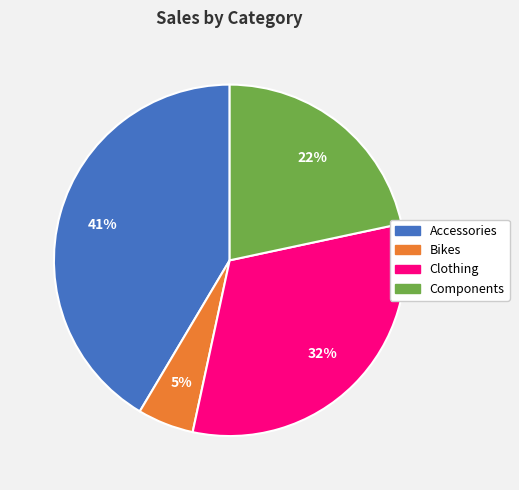

Is there a majority slice in this chart?

No